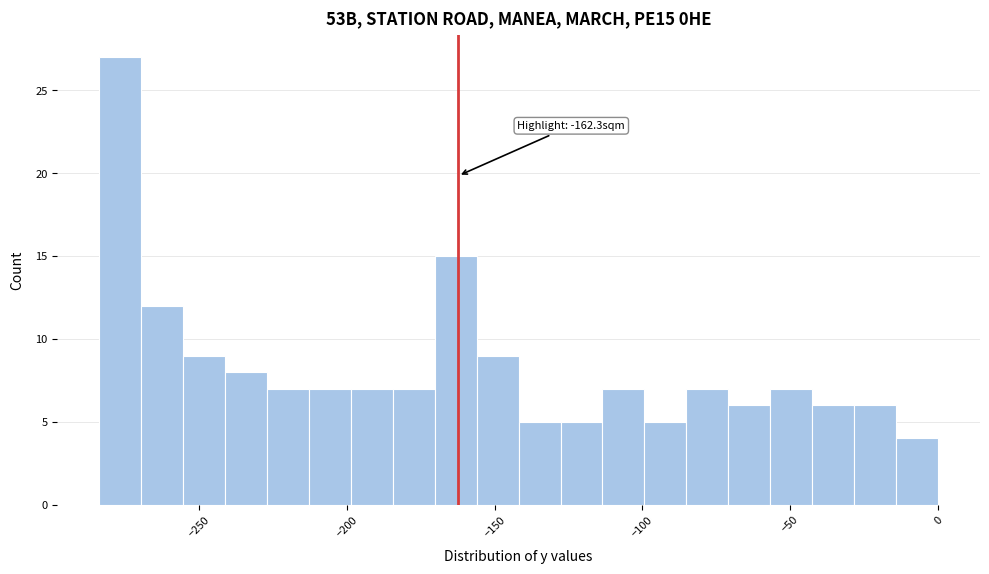

Read against the x-axis, roughly where is the centre of the tallest bar?

-275